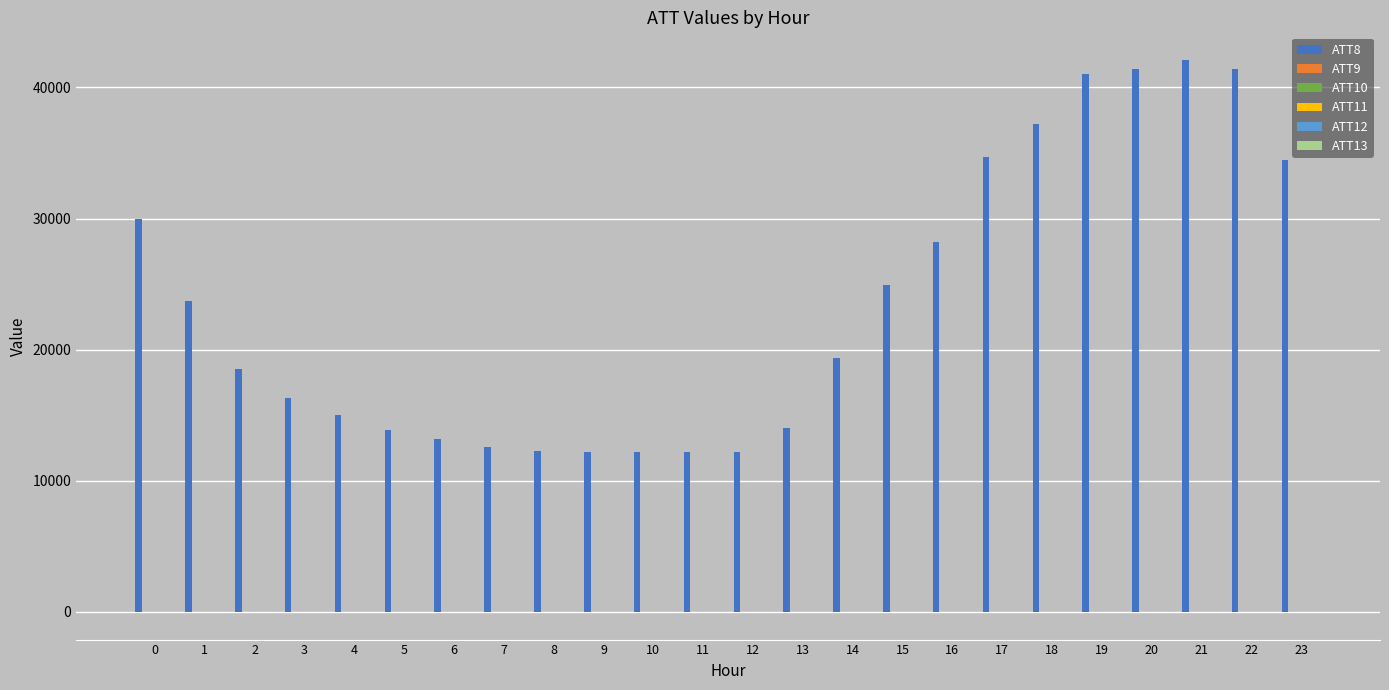

The value of ATT8 at 1 is 39527.4. True or false?

False